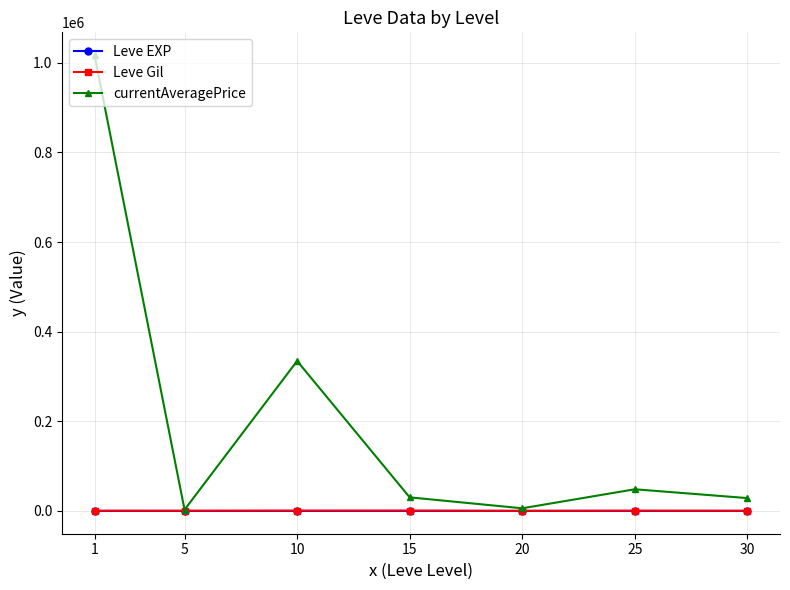

Read the Leve Gil value at 1.

531.7